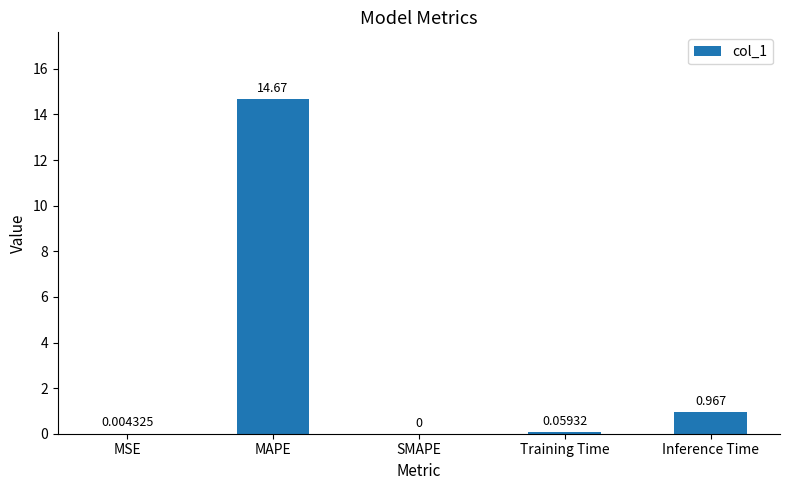

Between Training Time and SMAPE, which is larger?

Training Time